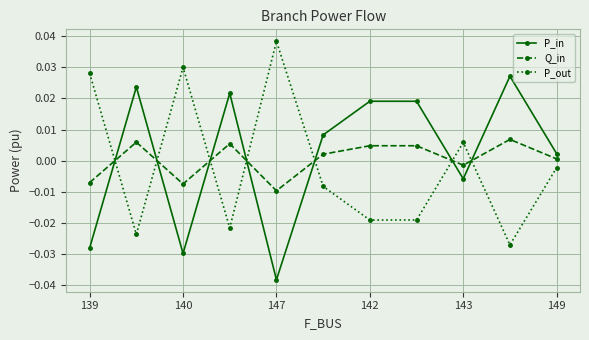

In P_out, how many points are lower than both neighbors (excluding endpoints)?

4